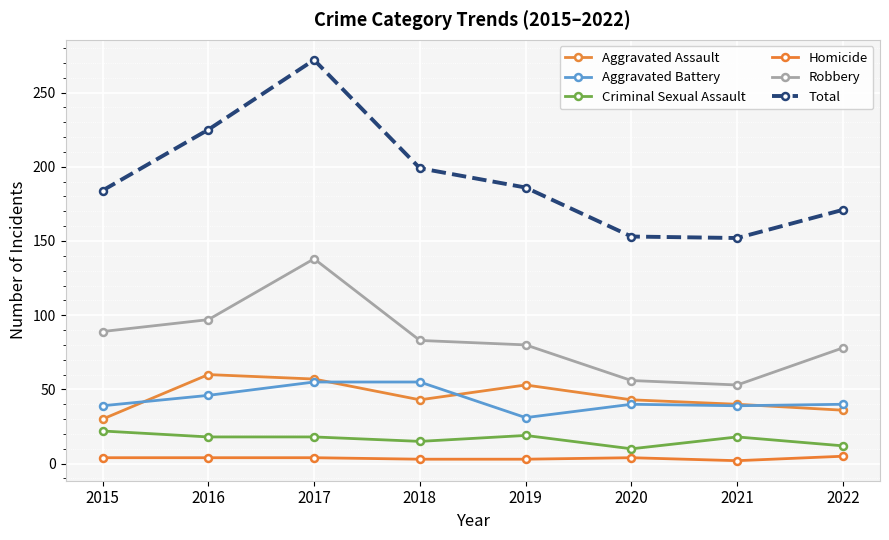

At how many categories does at least one series exceed 24?

8